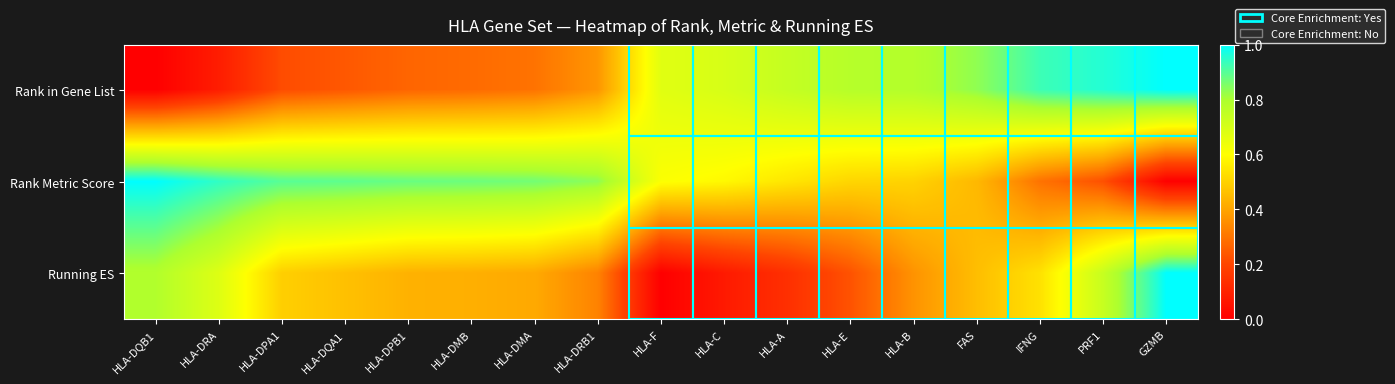

Reading left to right, transcribe all the data shown in this chart.

Rank in Gene List: HLA-DQB1=0.0	HLA-DRA=0.1	HLA-DPA1=0.2	HLA-DQA1=0.2	HLA-DPB1=0.3	HLA-DMB=0.3	HLA-DMA=0.3	HLA-DRB1=0.4	HLA-F=0.7	HLA-C=0.7	HLA-A=0.7	HLA-E=0.8	HLA-B=0.8	FAS=0.8	IFNG=0.9	PRF1=1.0	GZMB=1.0
Rank Metric Score: HLA-DQB1=1.0	HLA-DRA=0.9	HLA-DPA1=0.9	HLA-DQA1=0.9	HLA-DPB1=0.9	HLA-DMB=0.9	HLA-DMA=0.9	HLA-DRB1=0.8	HLA-F=0.6	HLA-C=0.6	HLA-A=0.5	HLA-E=0.5	HLA-B=0.5	FAS=0.4	IFNG=0.3	PRF1=0.2	GZMB=0.0
Running ES: HLA-DQB1=0.8	HLA-DRA=0.7	HLA-DPA1=0.5	HLA-DQA1=0.5	HLA-DPB1=0.4	HLA-DMB=0.4	HLA-DMA=0.4	HLA-DRB1=0.3	HLA-F=0.0	HLA-C=0.1	HLA-A=0.1	HLA-E=0.2	HLA-B=0.4	FAS=0.5	IFNG=0.5	PRF1=0.7	GZMB=1.0